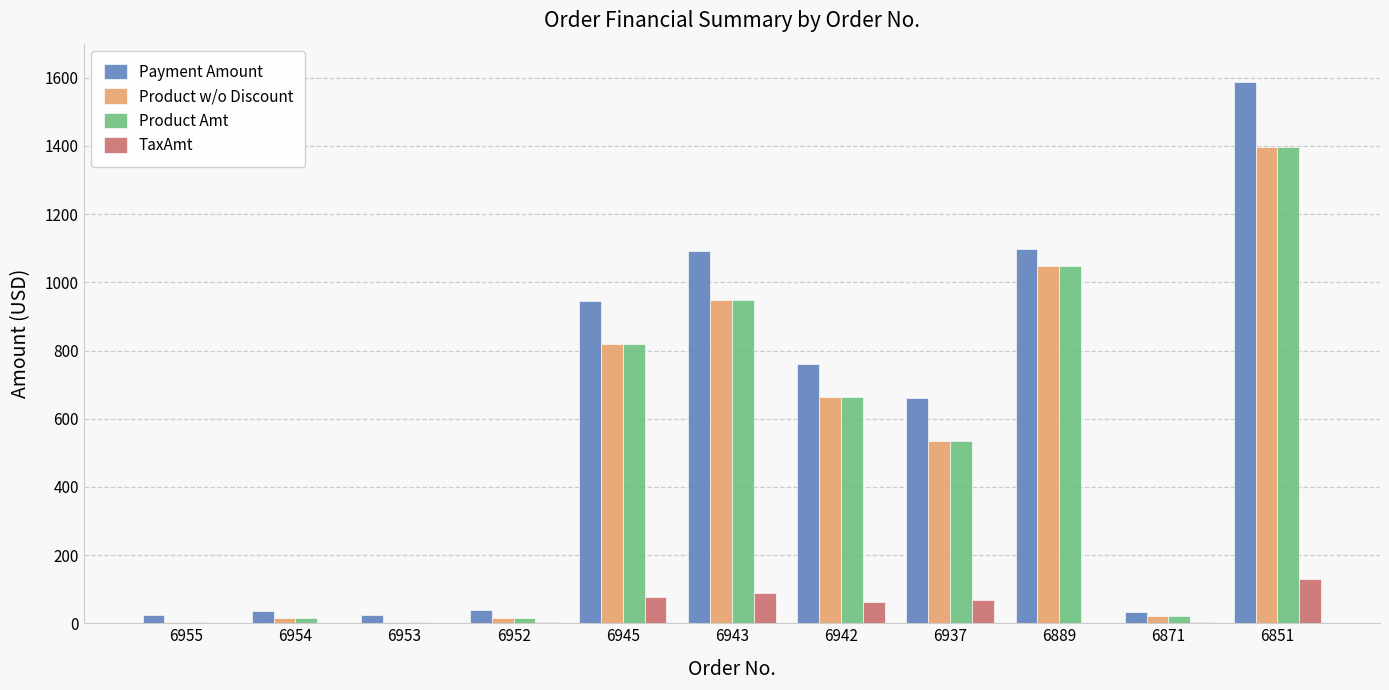

Between 6937 and 6851, which series saw the biggest shift?

Payment Amount